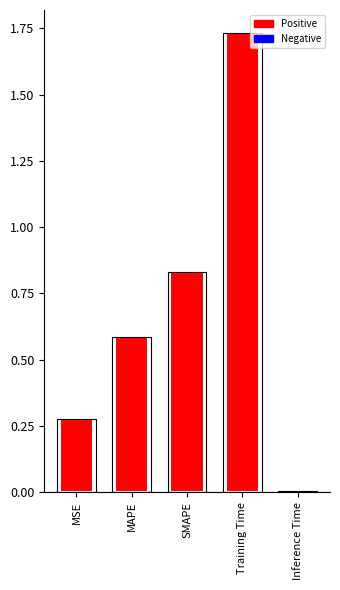

Rank the categories by value from highest to lowest.

Training Time, SMAPE, MAPE, MSE, Inference Time